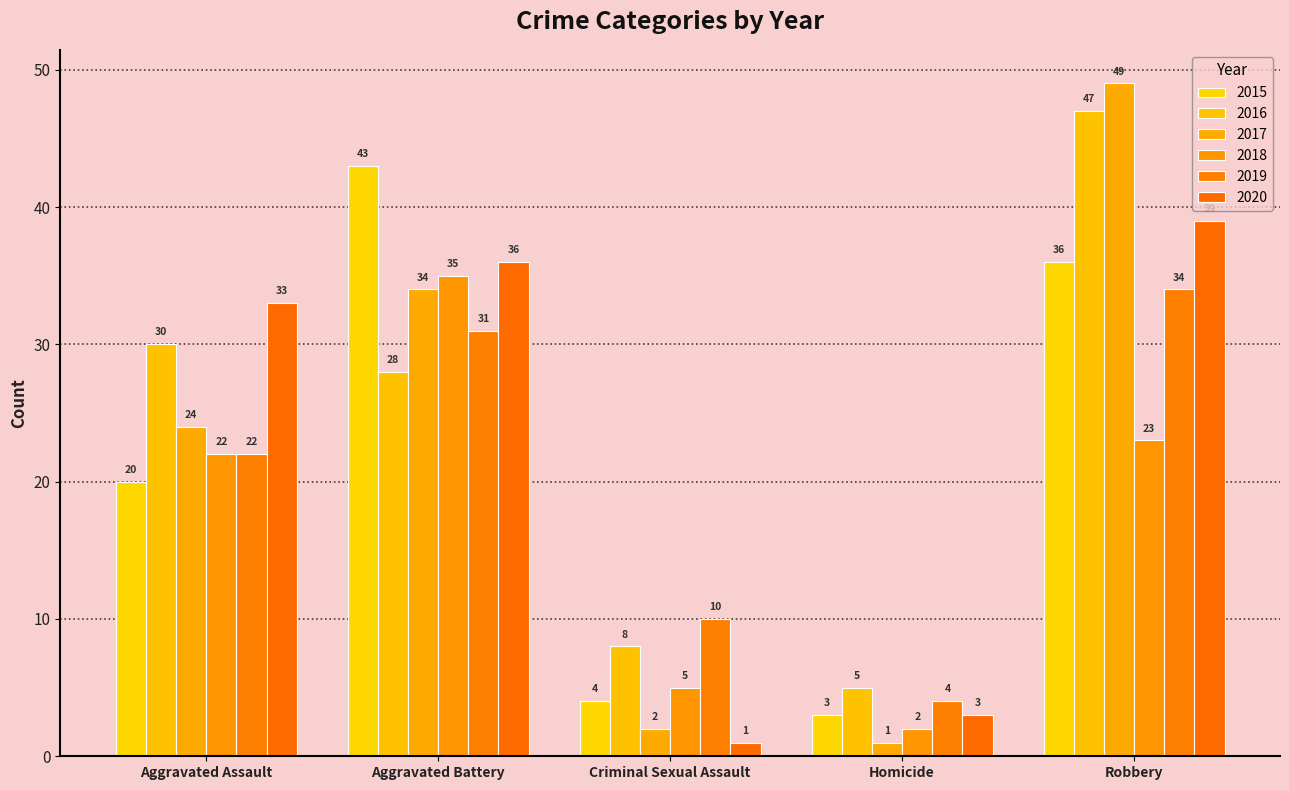

What are all the series names shown in the legend?

2015, 2016, 2017, 2018, 2019, 2020